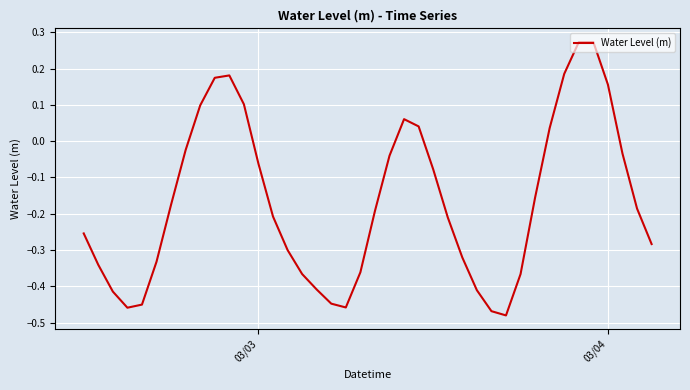

What is the difference between the maximum and minimum values?

0.8